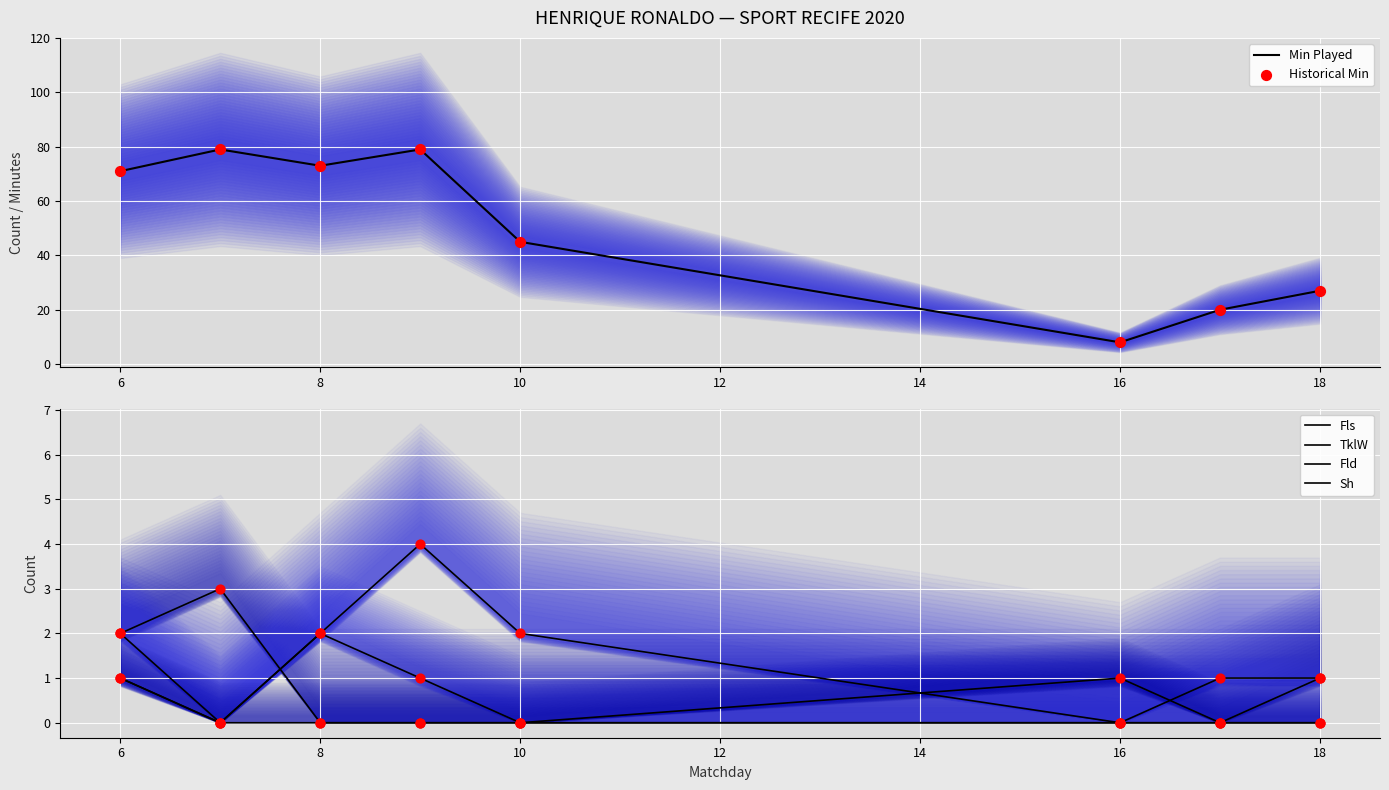

Which series contains the highest Y value?

Min Played